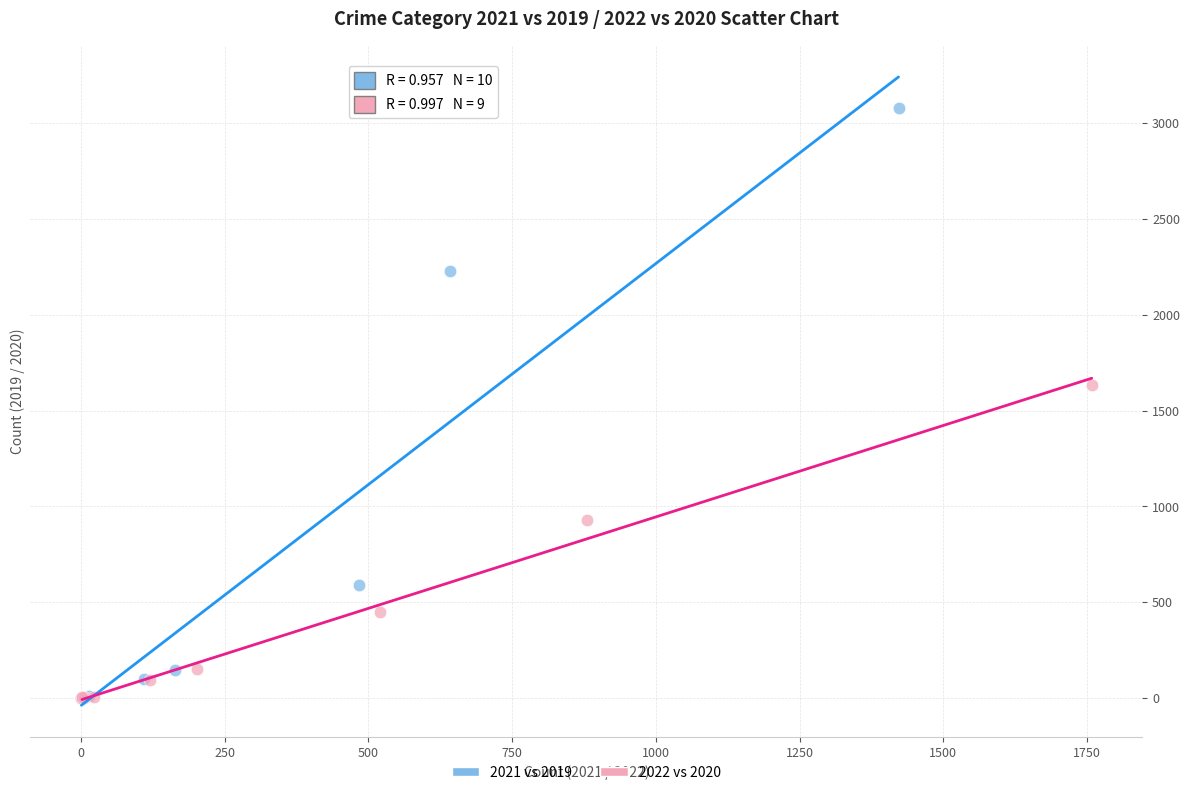

Which series reaches the maximum Y coordinate?

2021 vs 2019